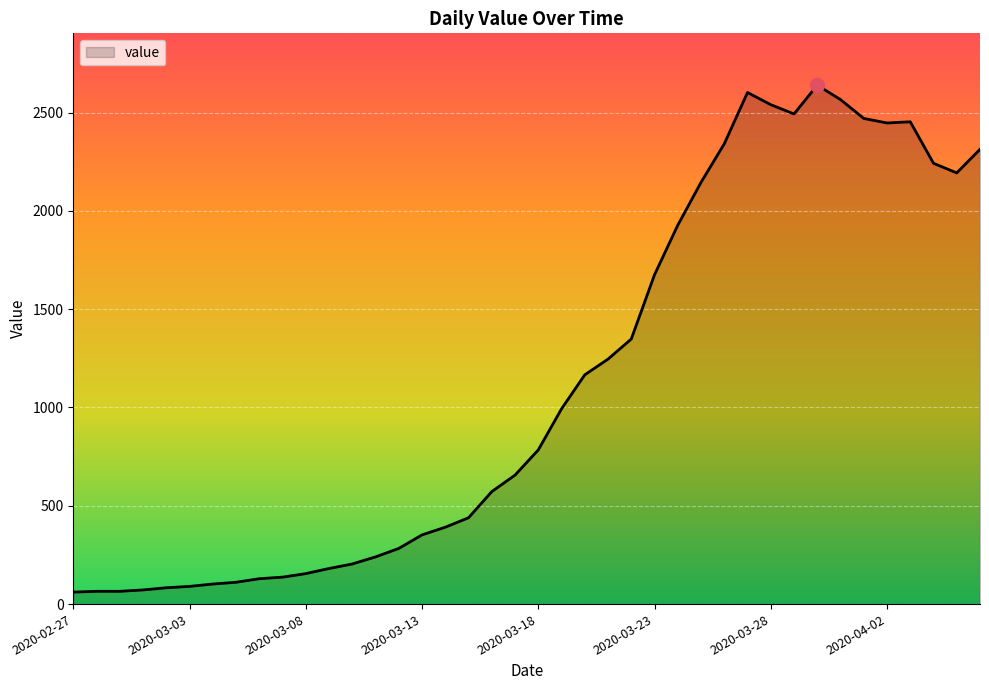

What is the difference between the maximum and minimum values?

2578